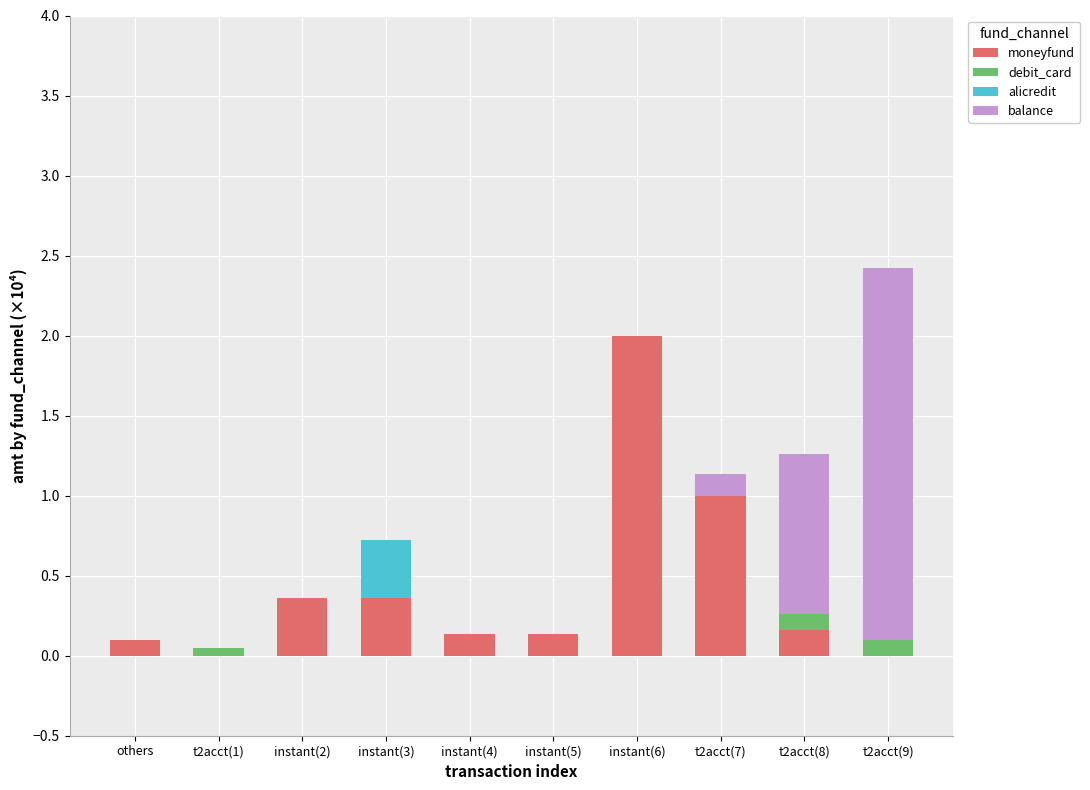

At which category is the sum across all series the highest?

t2acct(9)